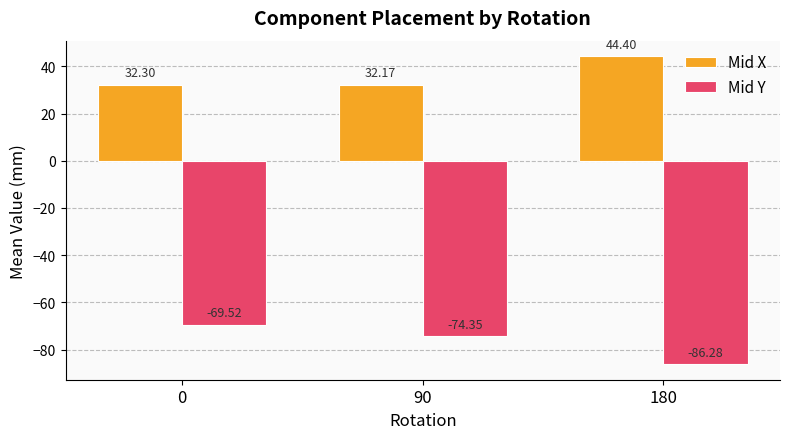

Which series has the widest spread of values?

Mid Y